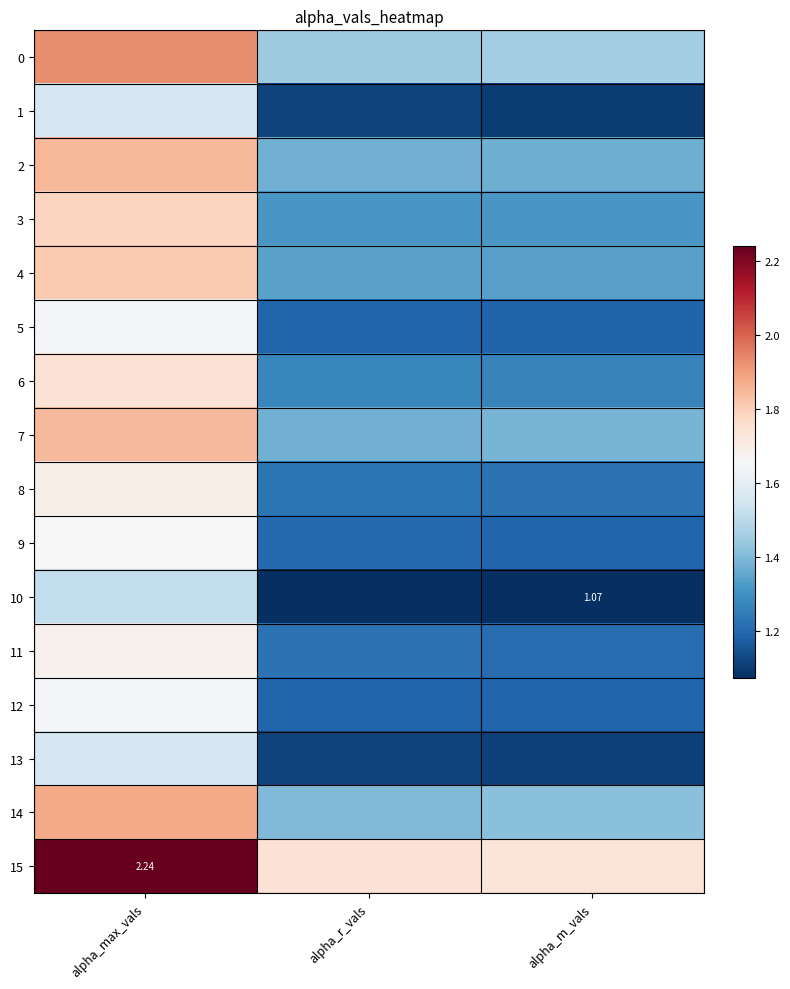

Where is 6 nearest to the value 1?

alpha_m_vals